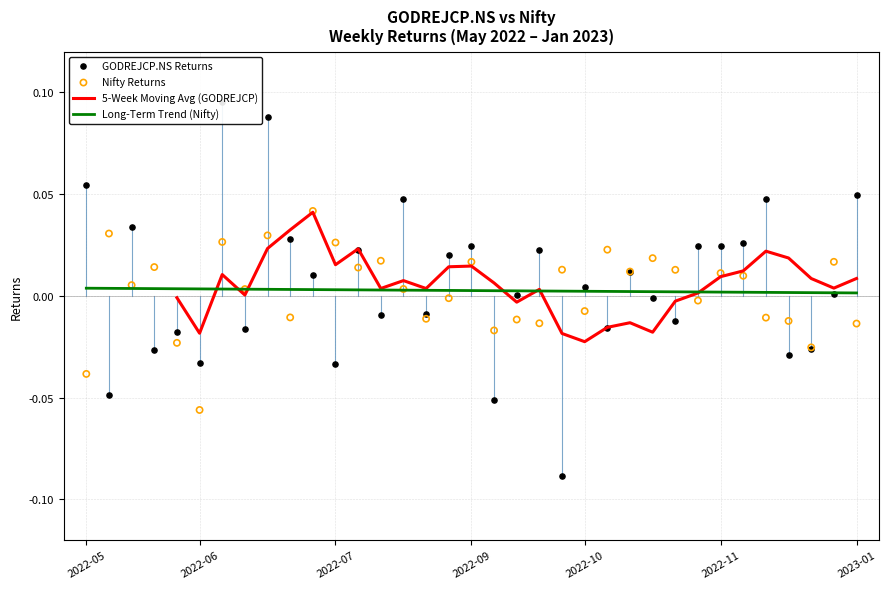

What are all the series names shown in the legend?

5-Week Moving Avg (GODREJCP), Long-Term Trend (Nifty), GODREJCP.NS Returns, Nifty Returns